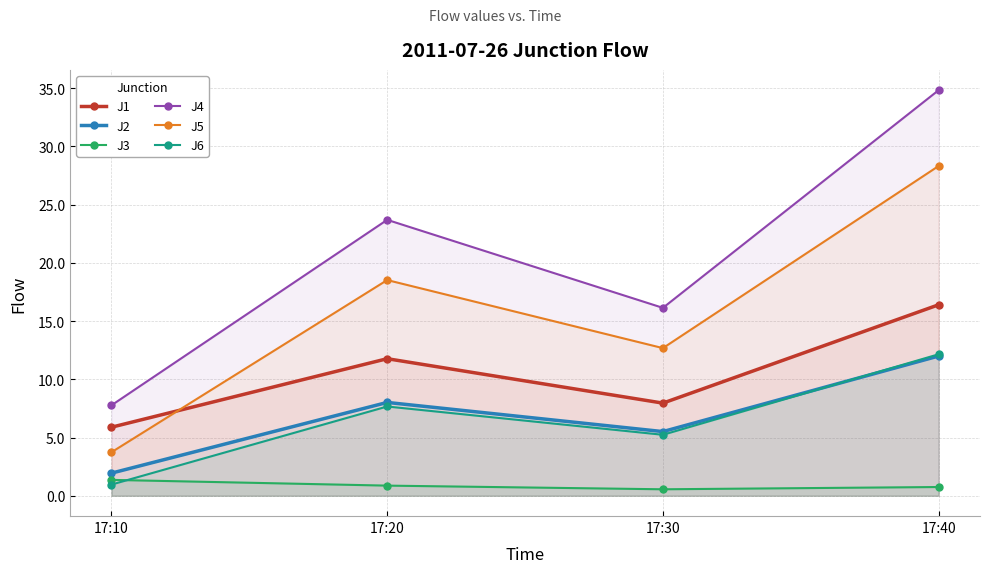

True or false: J3 and J5 cross at least once.

False